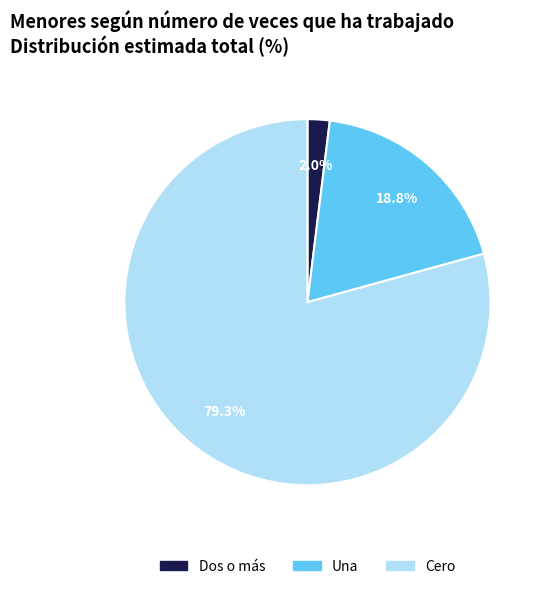

Does Cero represent more than half of the total?

Yes